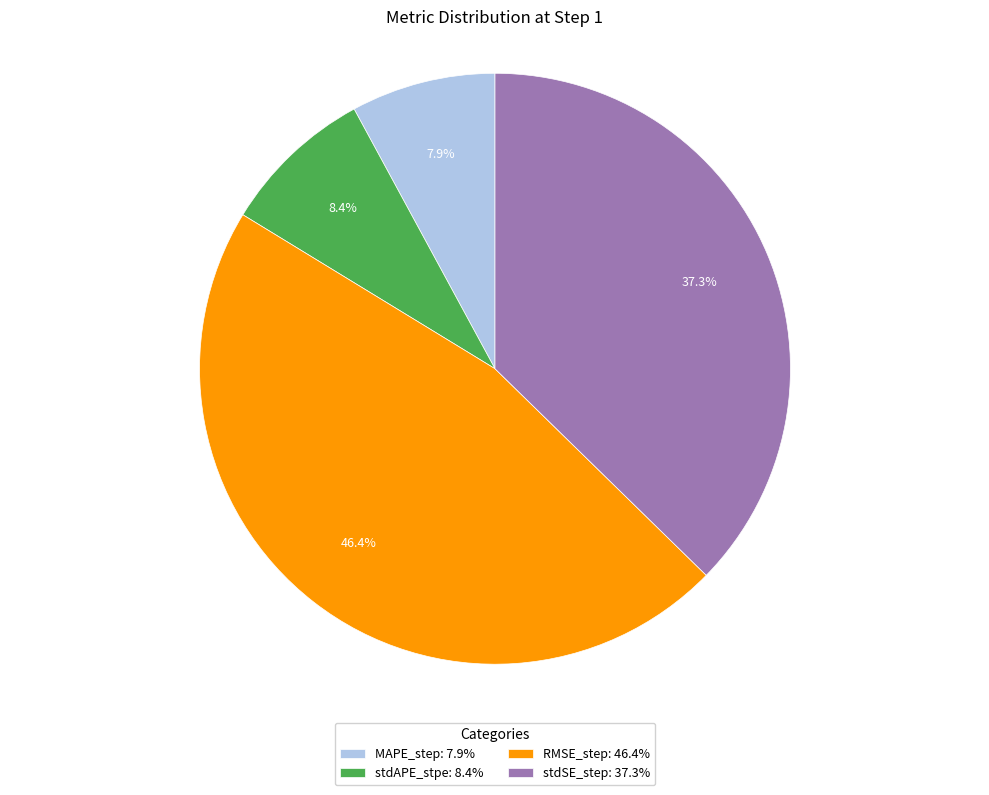

What percentage is the RMSE_step slice, to the nearest percent?

46%